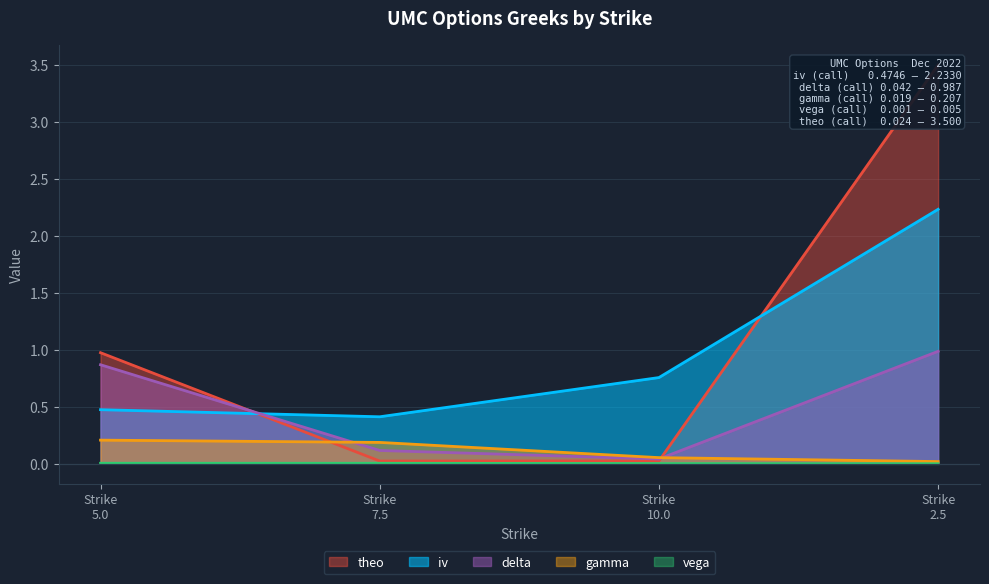

Reading left to right, what are all the values shown in this chart?

iv: 0.5	0.4	0.8	2.2
delta: 0.9	0.1	0.0	1.0
gamma: 0.2	0.2	0.1	0.0
vega: 0.0	0.0	0.0	0.0
theo: 1.0	0.0	0.0	3.5